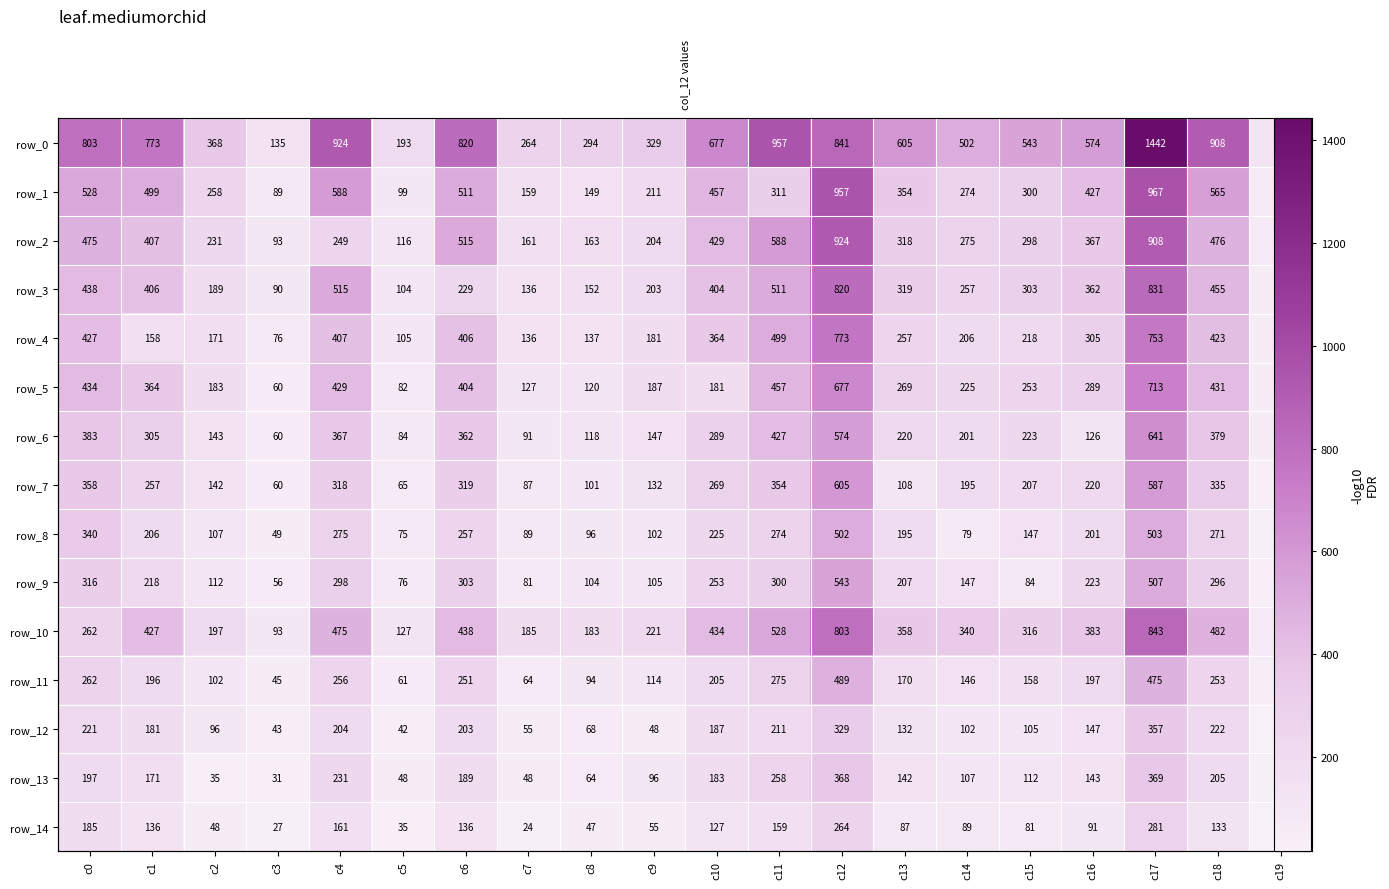

At which category is the sum across all series the highest?

c17